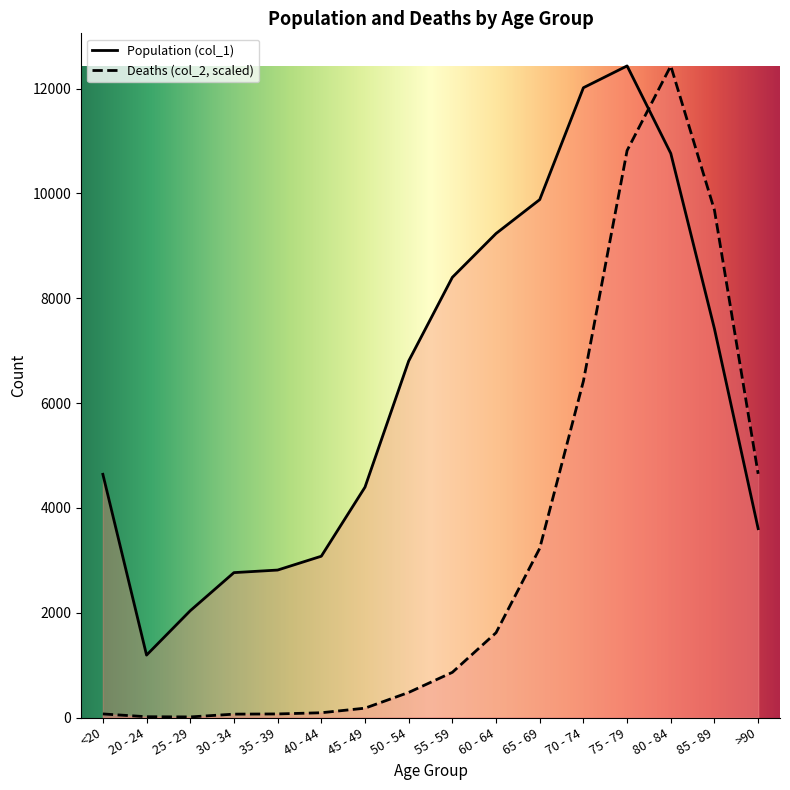

Where is Deaths (col_2) nearest to the value 6222?

70 - 74